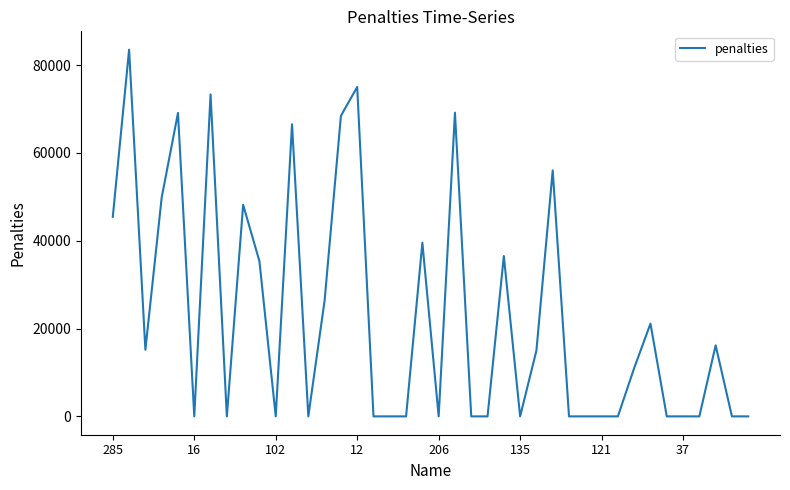

What is the greatest value displayed?

83517